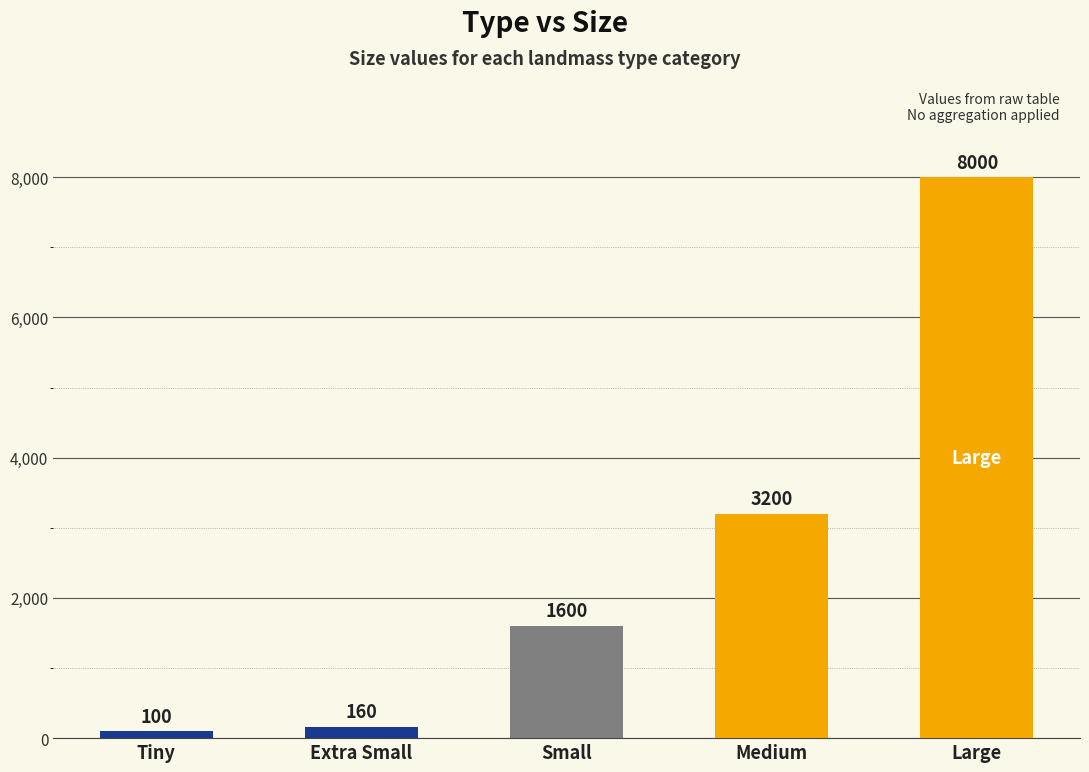

What is the value of the 1st bar from the left?

100